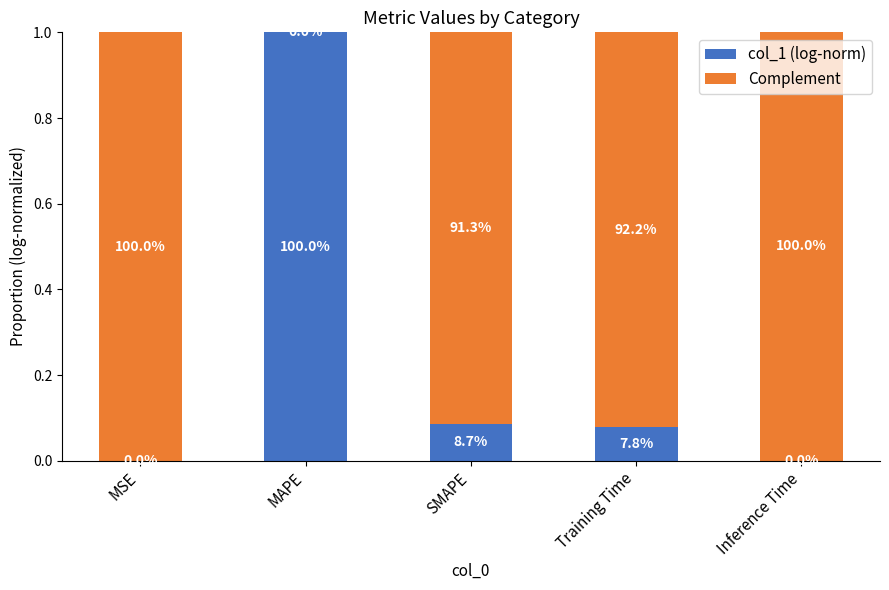

Where is Complement nearest to the value 0?

MAPE